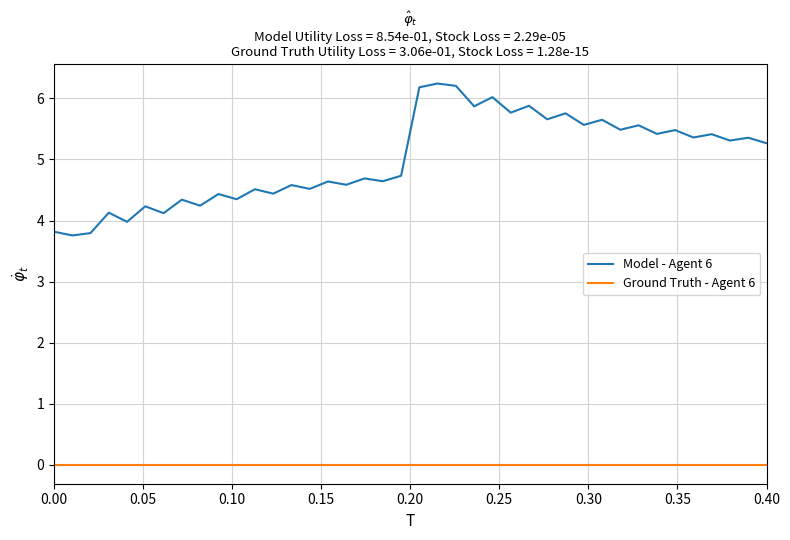

List the series in order of their peak value, lowest first.

Ground Truth - Agent 6, Model - Agent 6